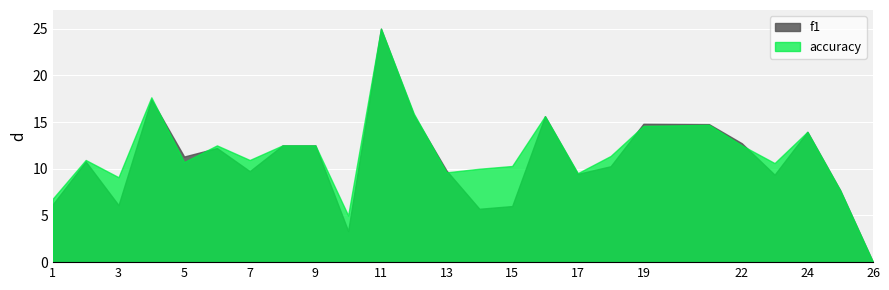

Which category has the highest value in the f1 series?

11